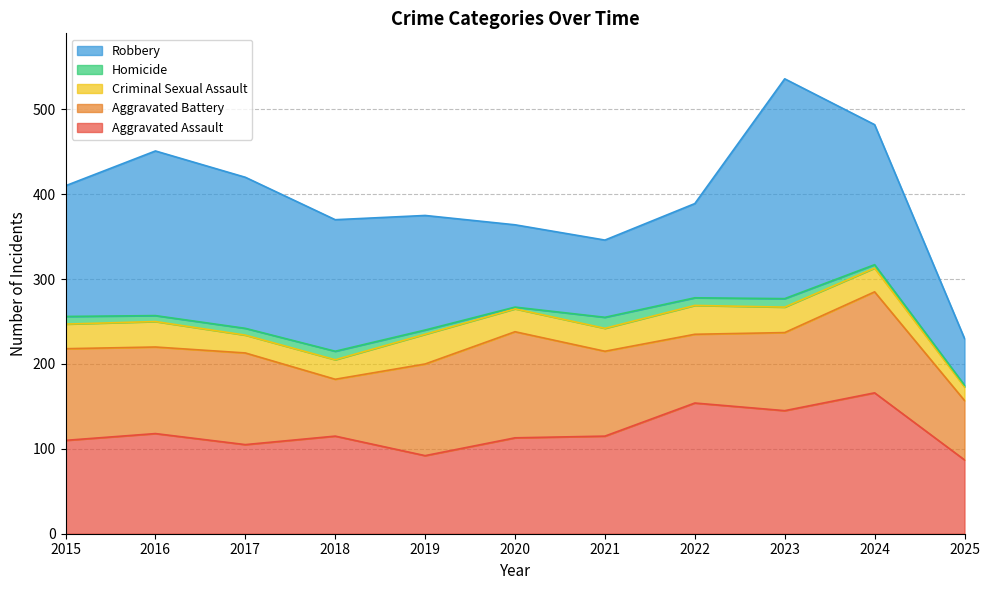

Is the value of Homicide at 2020 greater than the value of Aggravated Battery at 2018?

No